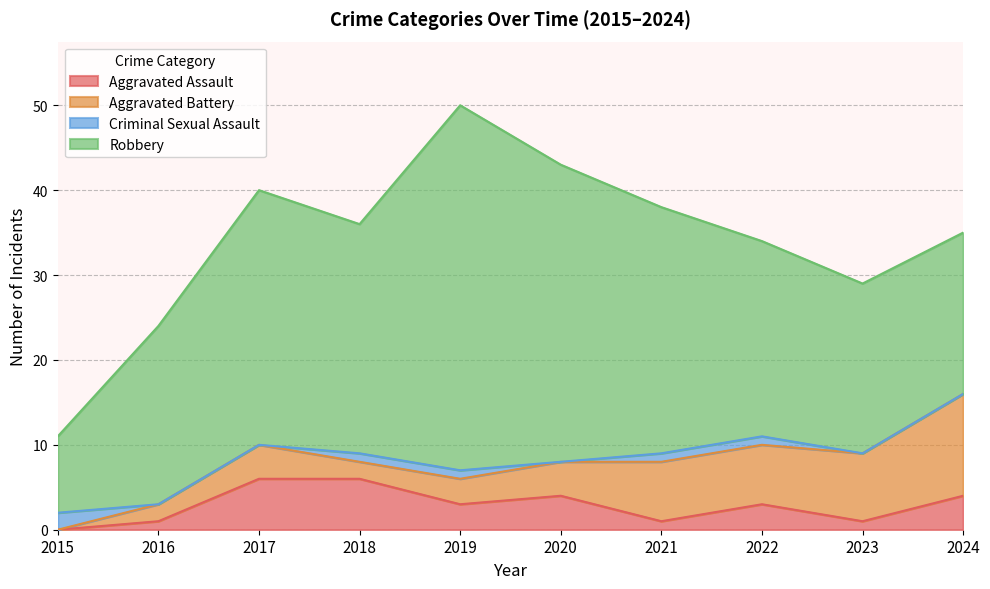

At which label does Aggravated Assault first exceed 3?

2017